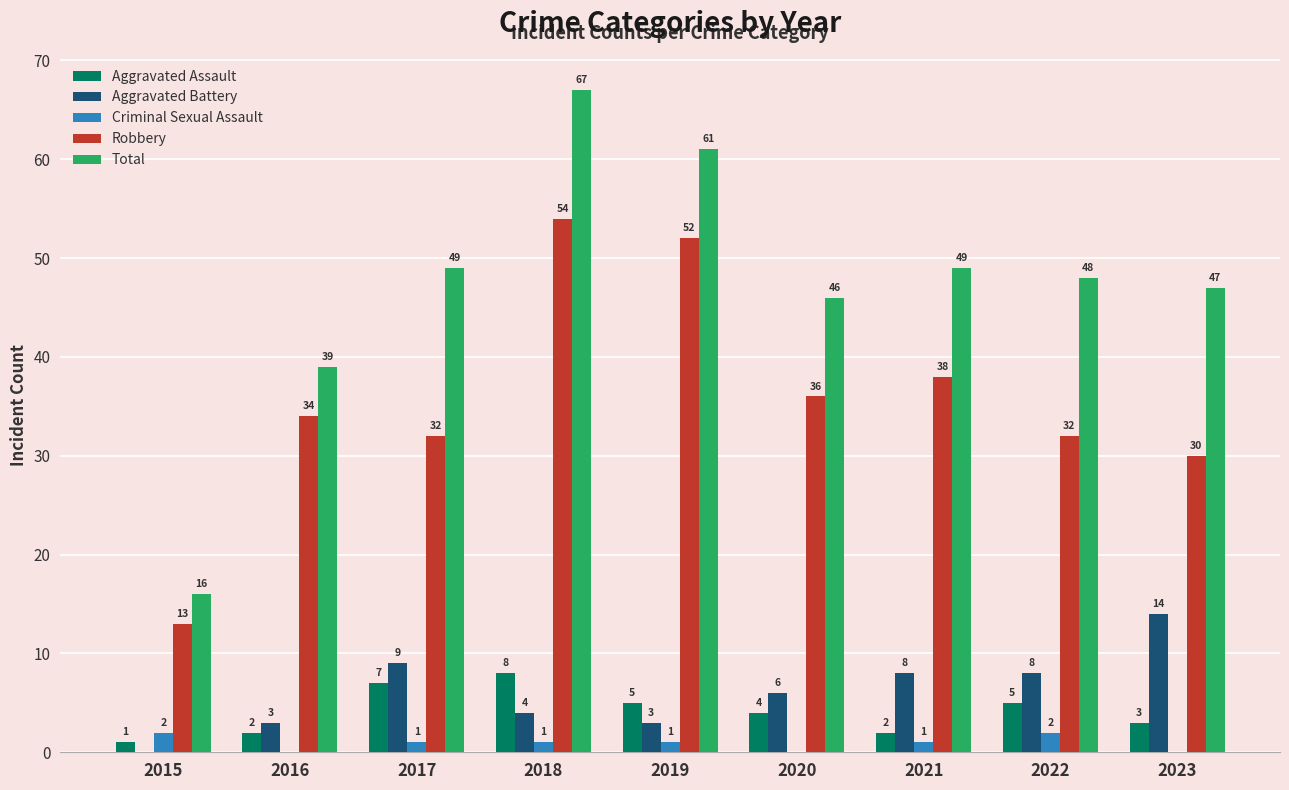

At which category is the sum across all series the highest?

2018